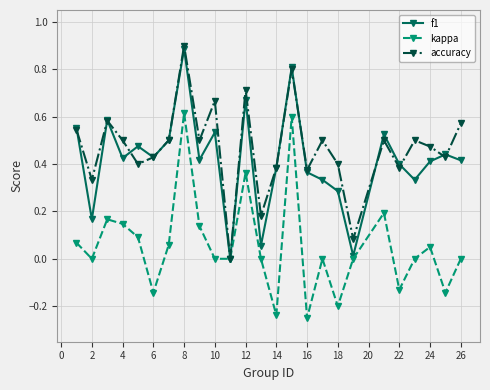

How many interior local peaks does the accuracy series have?

8